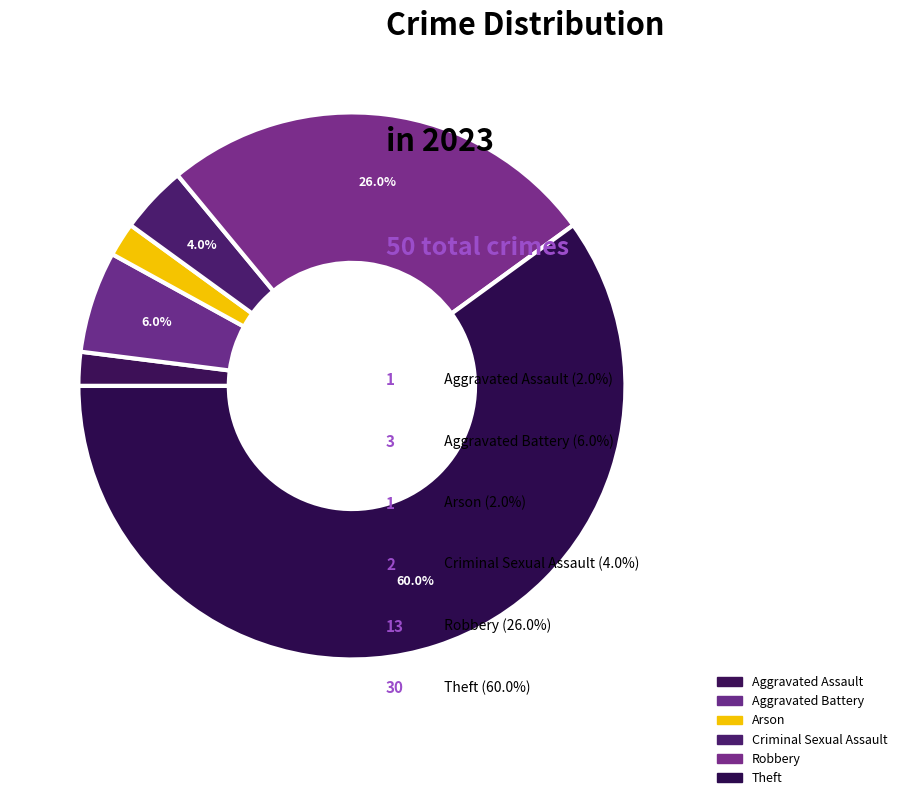

Count the number of slices in the pie.

6